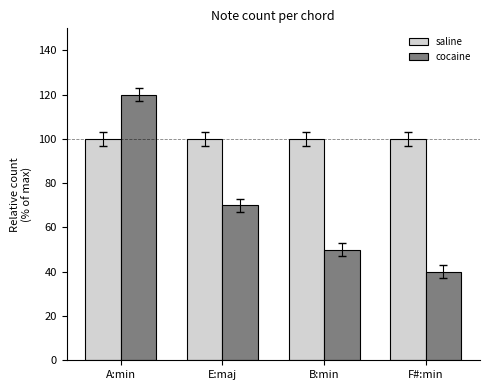

Which label corresponds to the largest value in the chart?

A:min